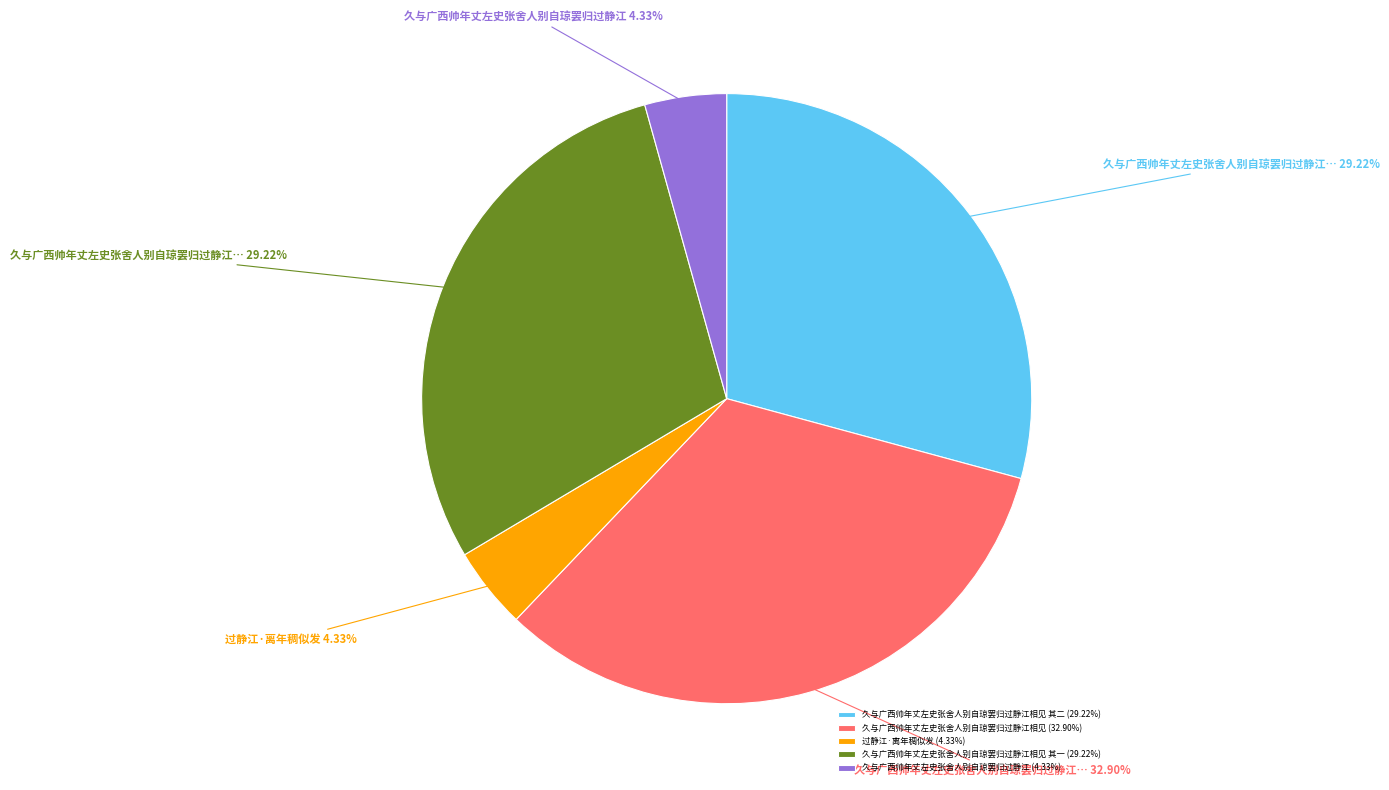

Does 过静江·离年稠似发 (4.33%) account for over 50% of the chart?

No